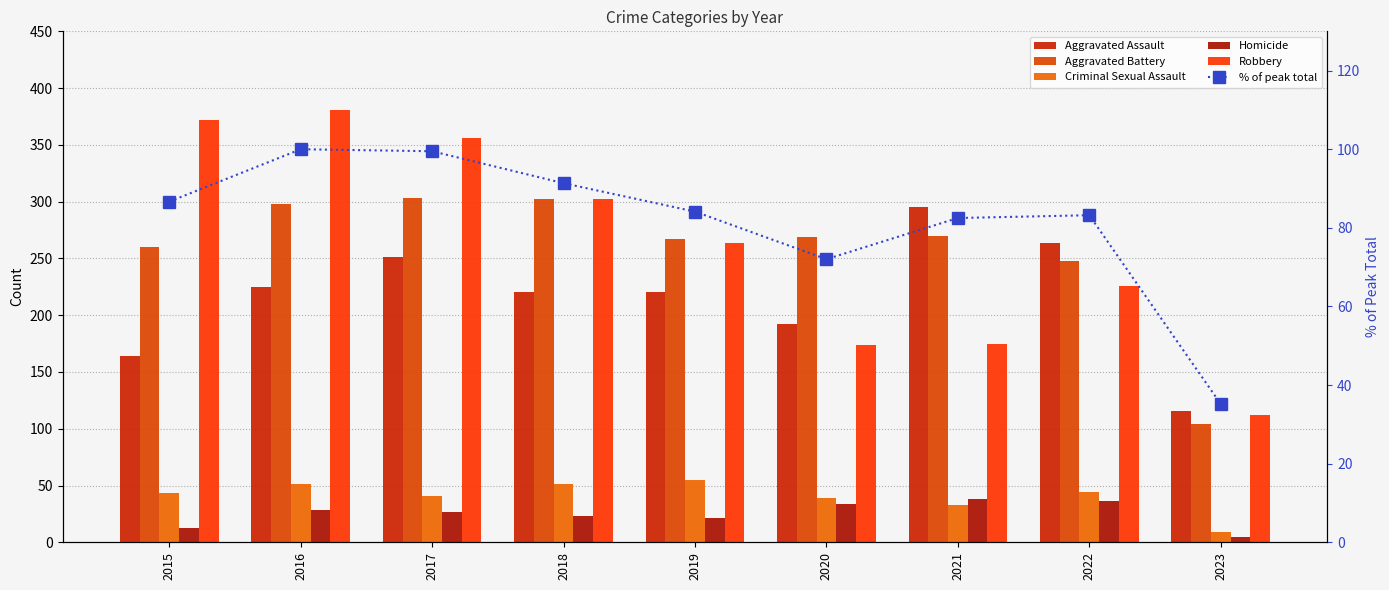

What is the sum of the % of peak total values at 2021 and 2019?

166.6